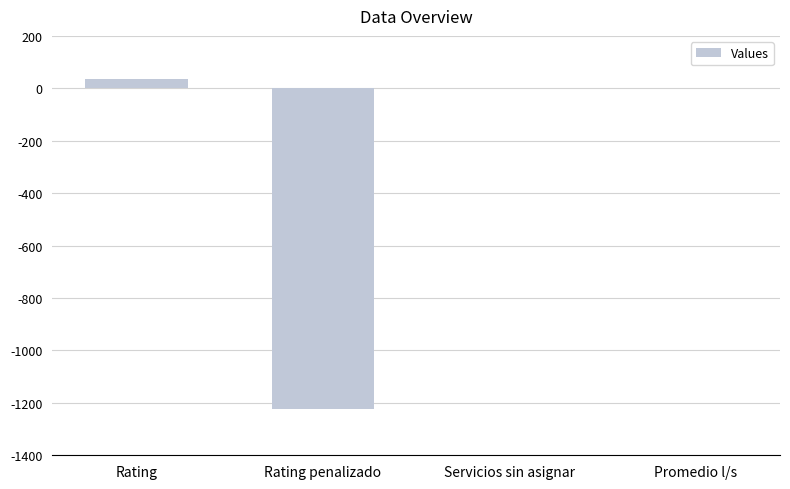

Which has a higher value, Rating or Rating penalizado?

Rating